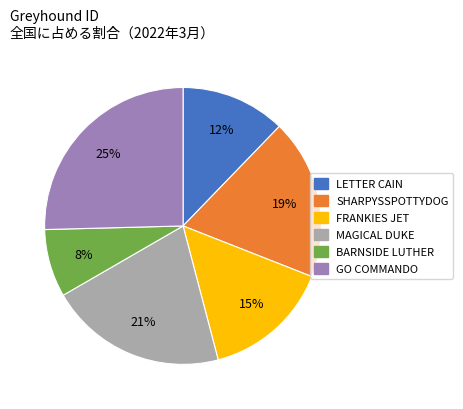

Between FRANKIES JET and SHARPYSSPOTTYDOG, which is larger?

SHARPYSSPOTTYDOG